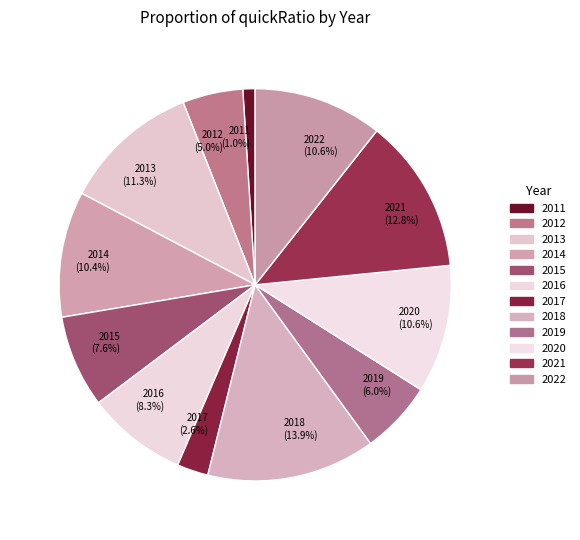

To the nearest percent, what portion does 2015 represent?

8%